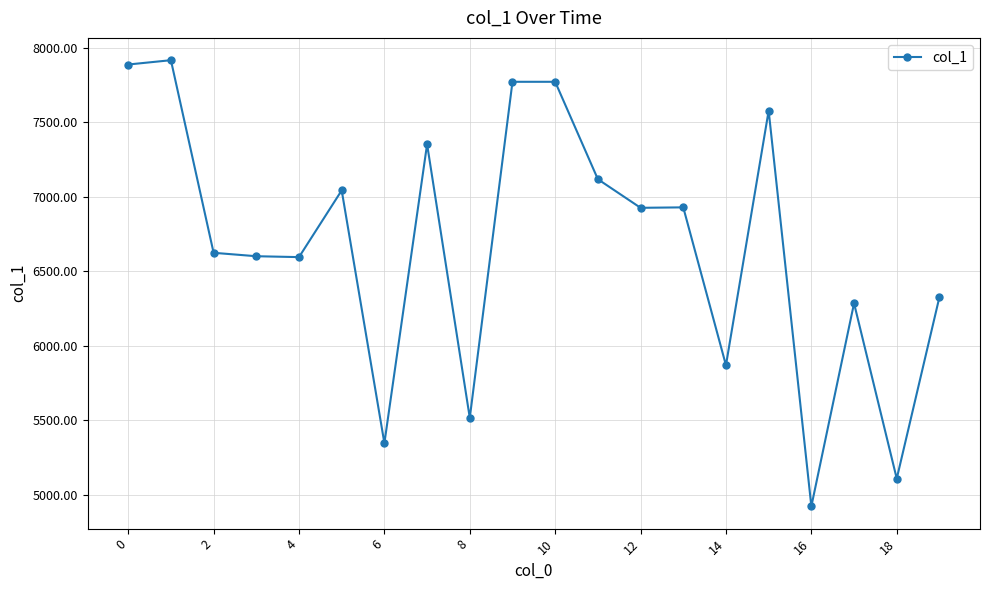

What is the value of the 16th point from the left?

7577